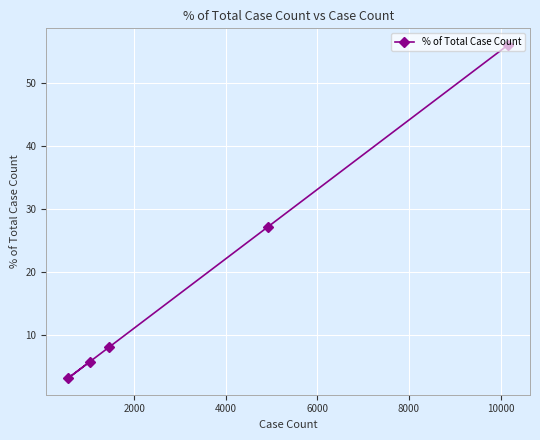

What is the minimum value shown in the chart?

3.1